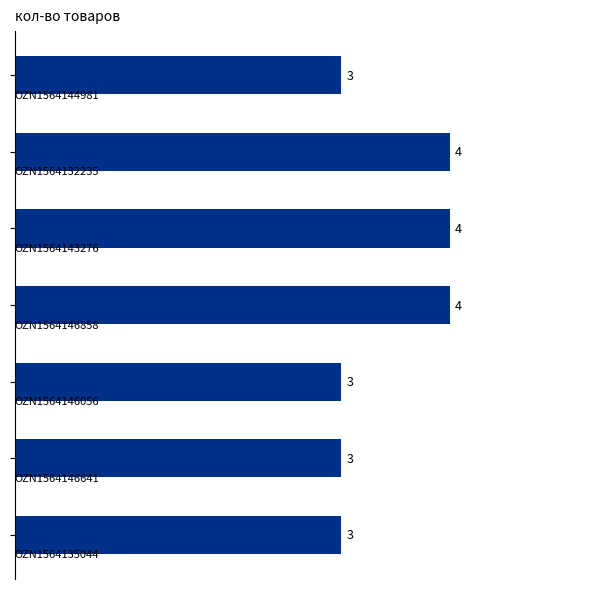

Reading top to bottom, what are all the values shown in this chart?

3	4	4	4	3	3	3